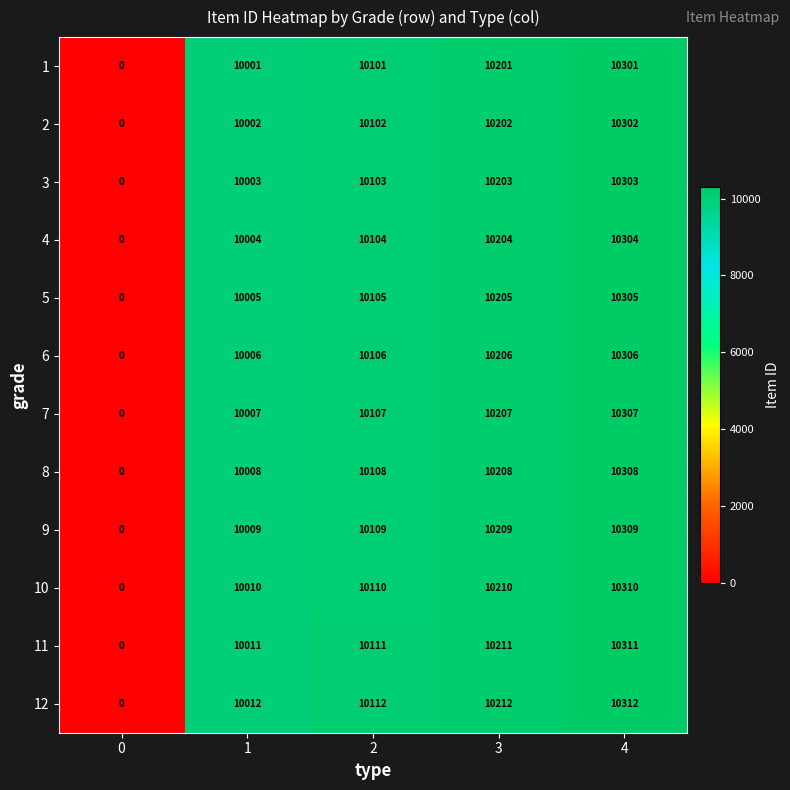

What is the total value across all series at 1?

120078